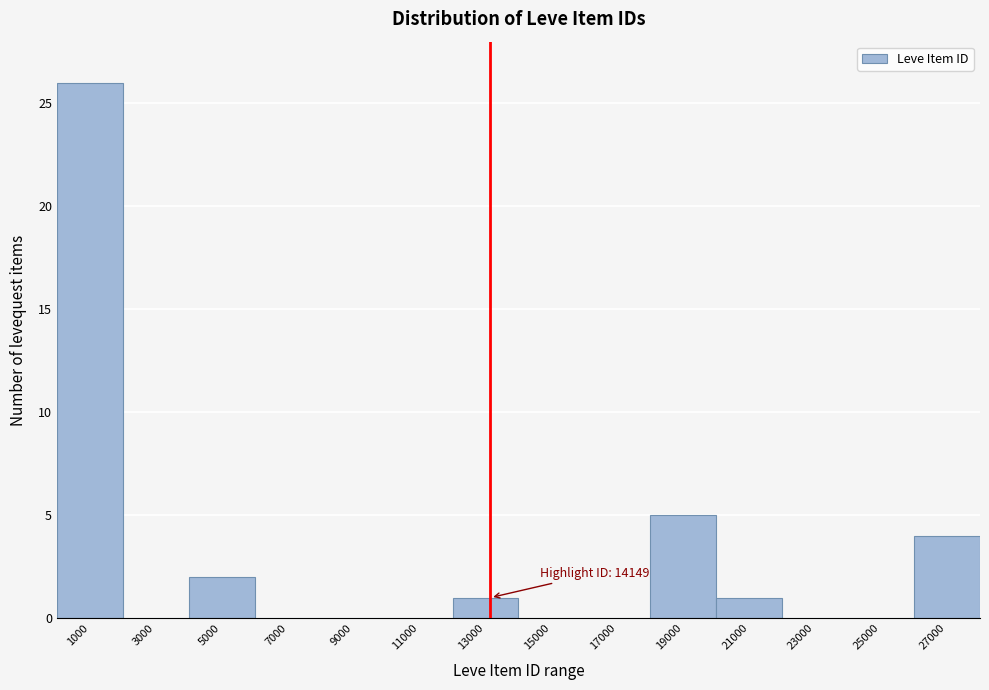

Reading right to left, extract all data points from this chart.

27000=4	25000=0	23000=0	21000=1	19000=5	17000=0	15000=0	13000=1	11000=0	9000=0	7000=0	5000=2	3000=0	1000=26